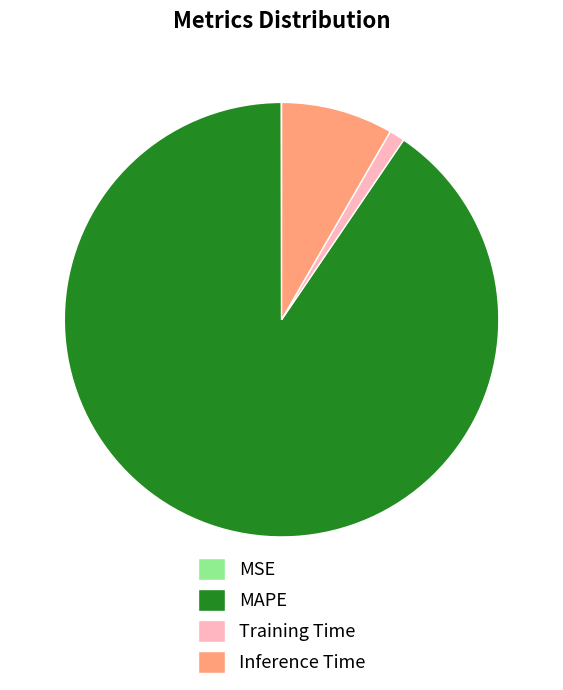

Combined, do Training Time and Inference Time account for over 50%?

No